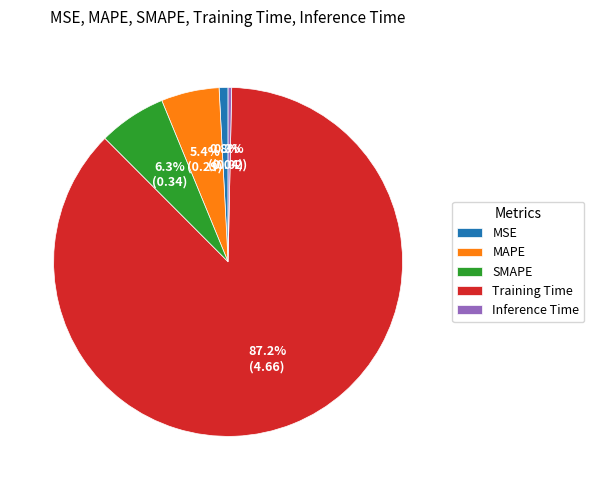

Which category has the biggest portion of the pie?

Training Time